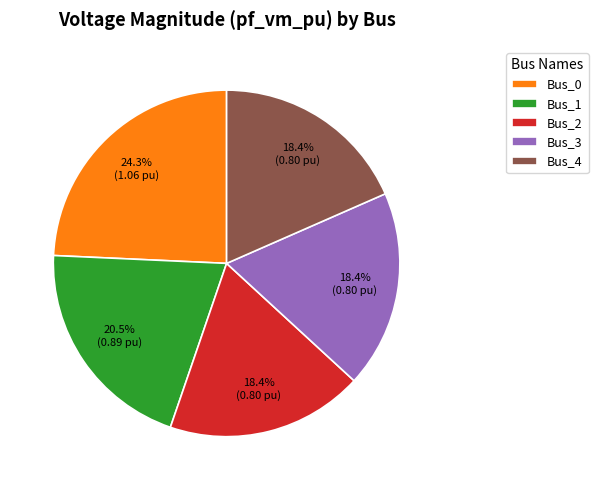

Is there a majority slice in this chart?

No